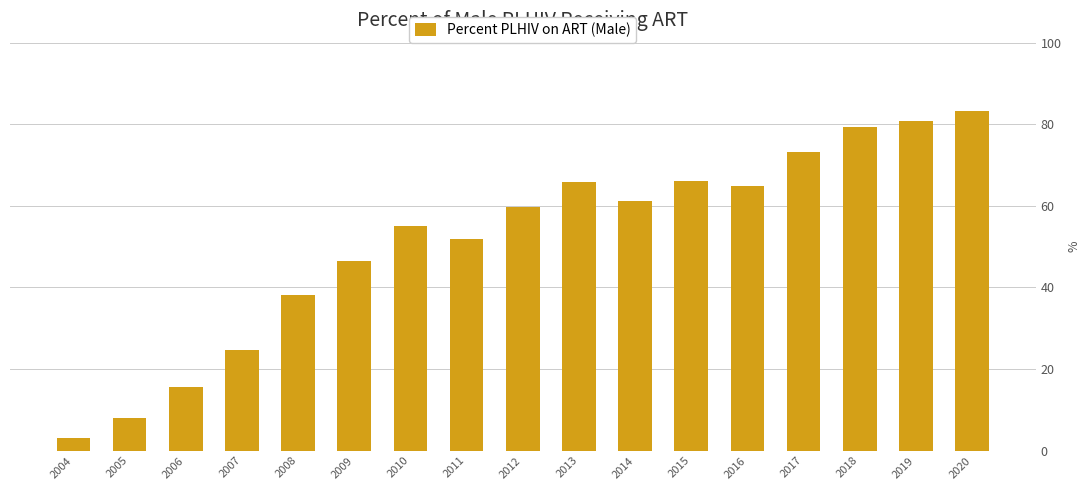

What is the value of the 4th bar from the left?

24.8